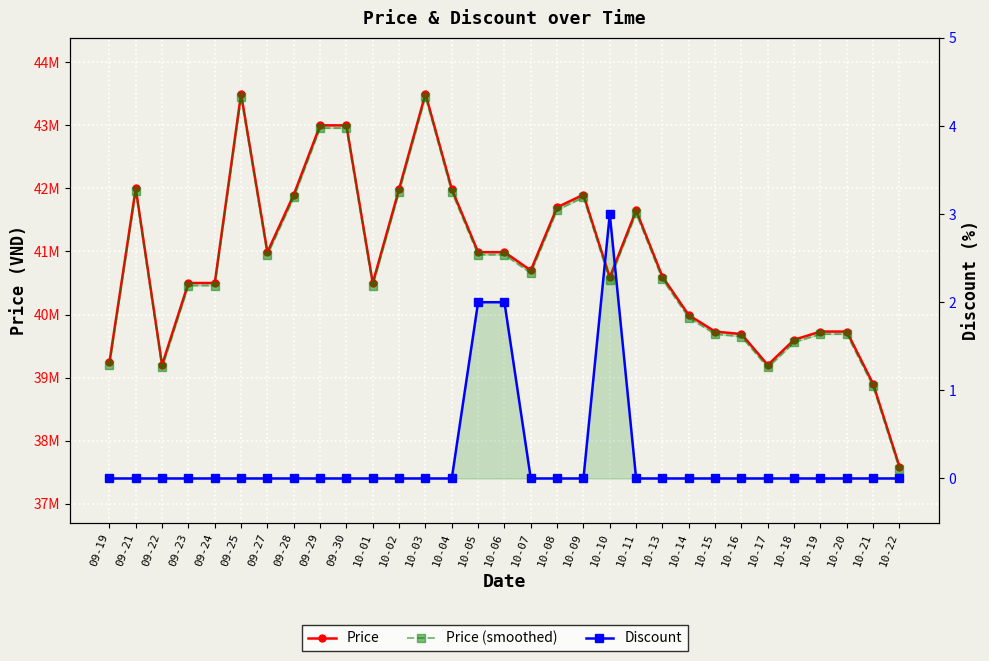

What is the label of the 27th point from the right?

09-24